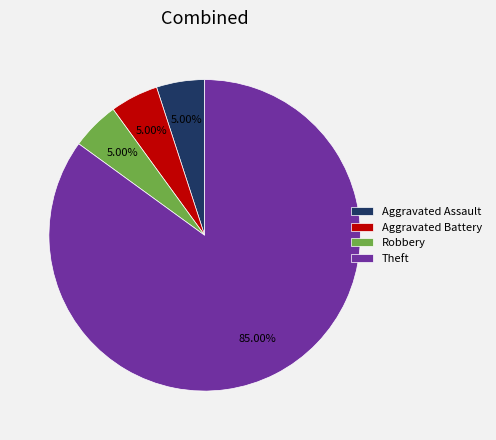

How many segments does this pie chart have?

4